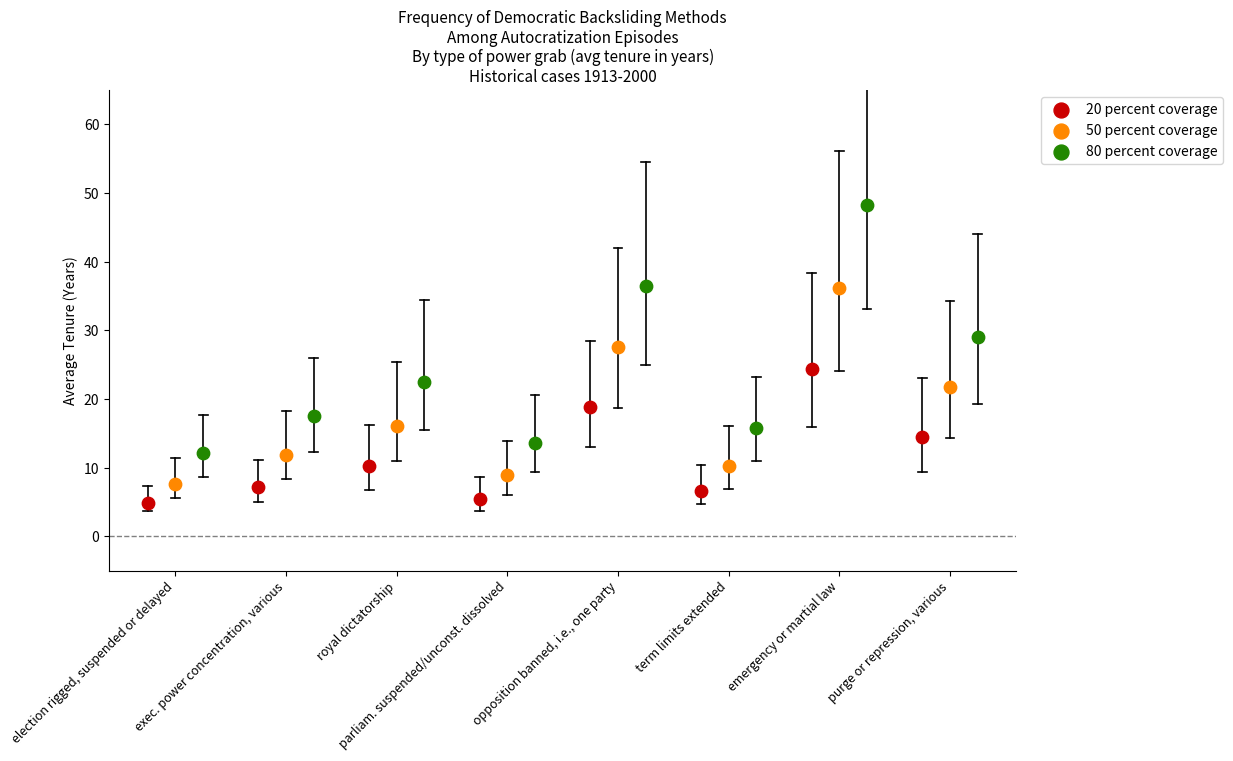

Which series reaches the maximum Y coordinate?

80 percent coverage